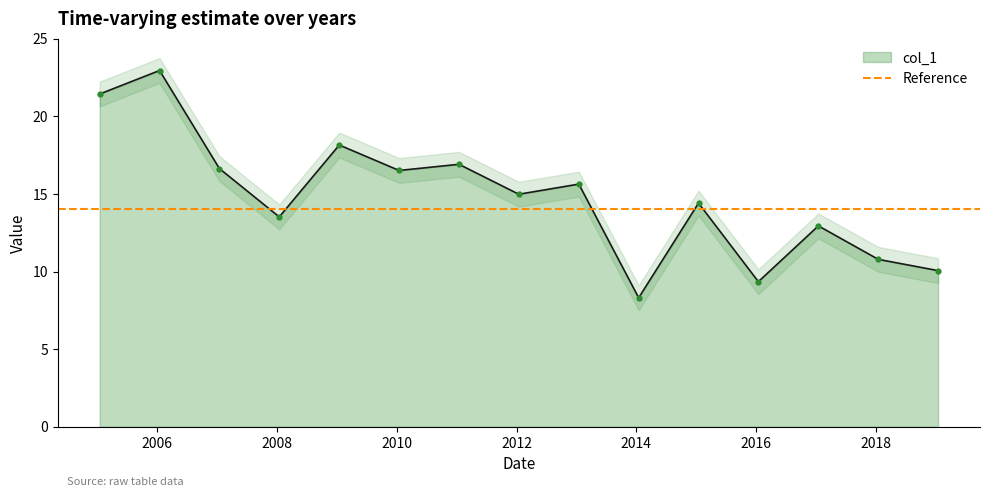

Is it true that the value at 2019-01-15 is 10.1?

True